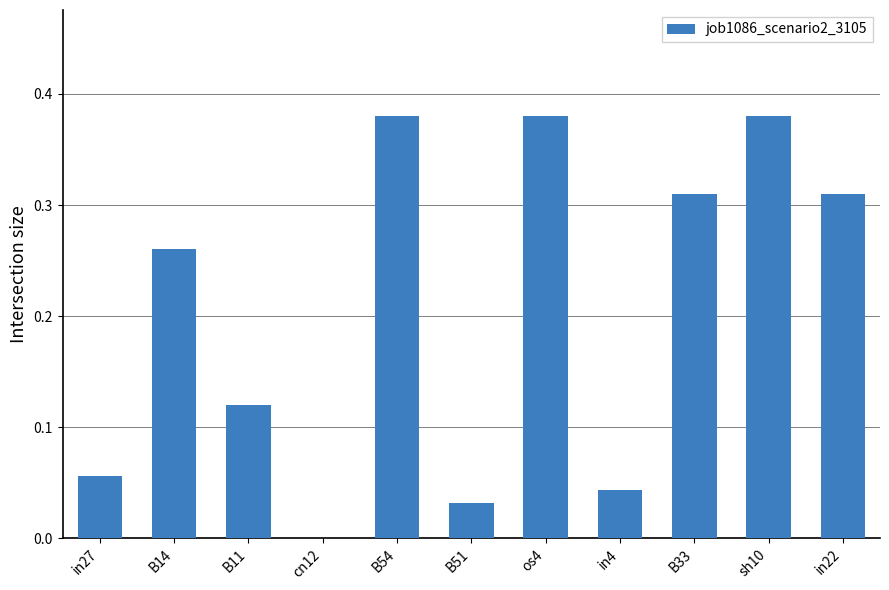

True or false: the data shows 0.5 at sh10.

False